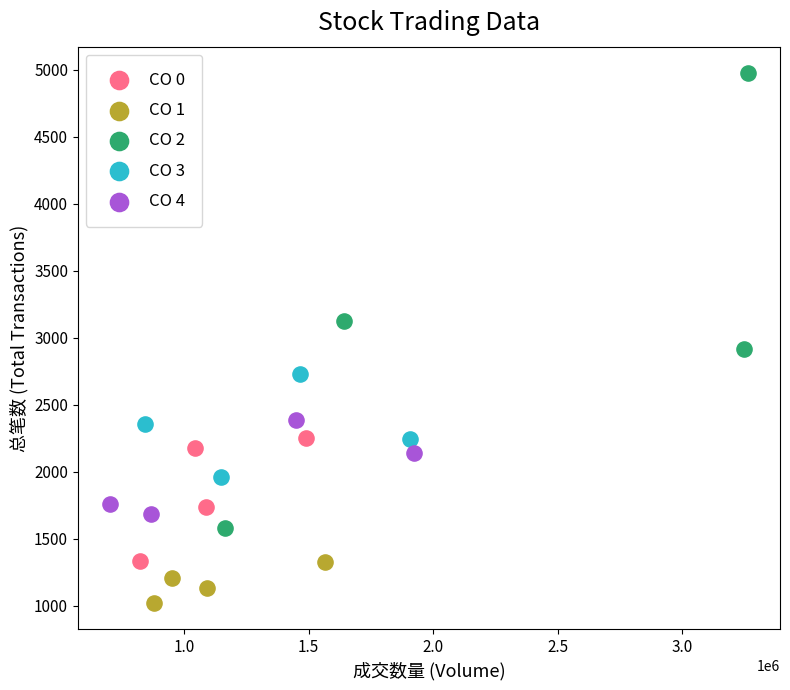

Which series reaches the minimum Y coordinate?

CO 1